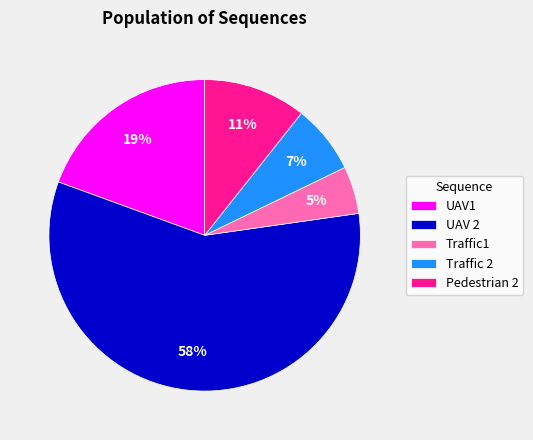

To the nearest percent, what percentage of the pie is UAV1?

19%